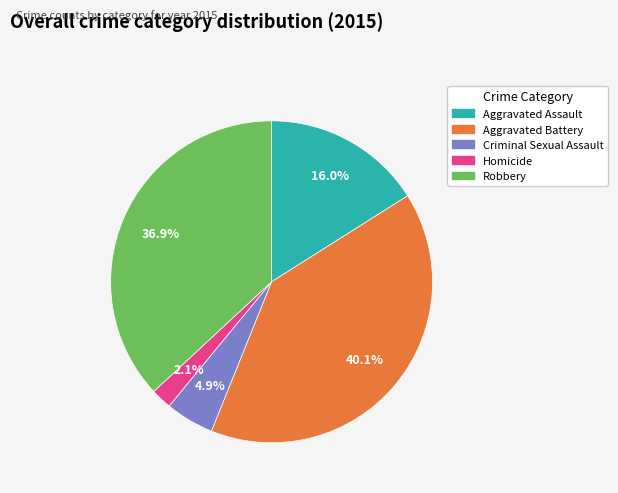

True or false: Robbery accounts for 51% of the total.

False